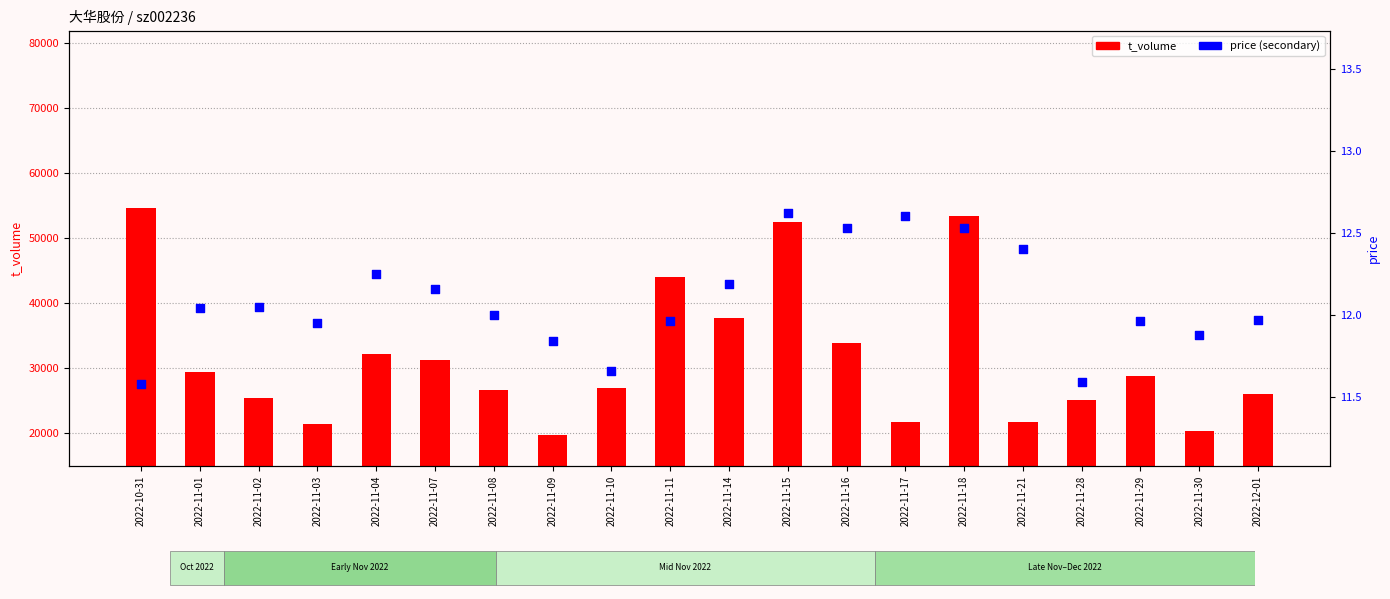

Which series reaches the maximum Y coordinate?

t_volume